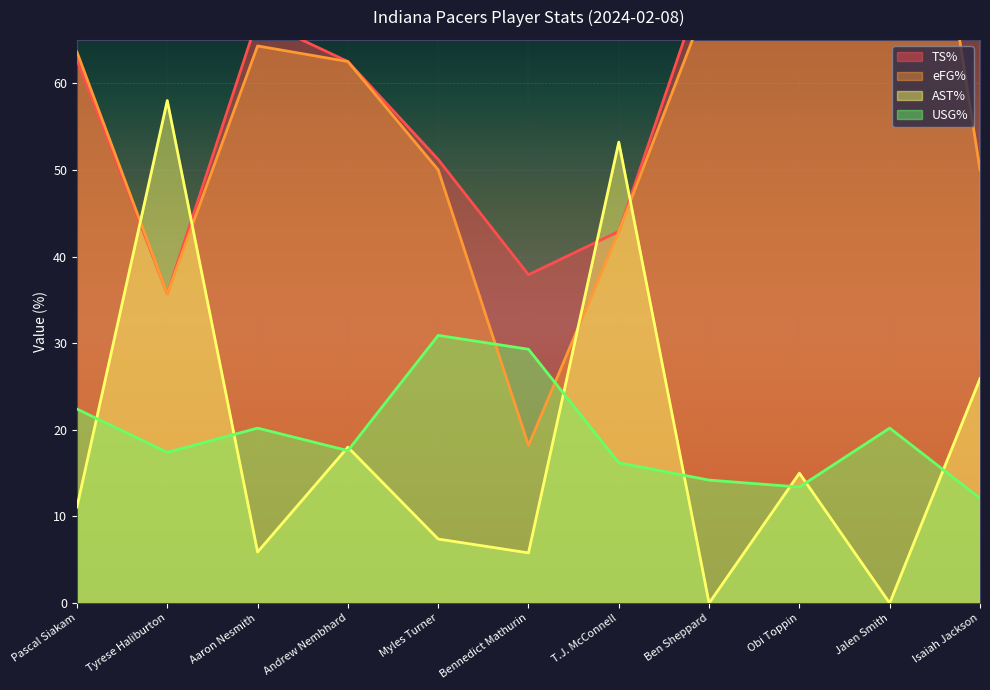

At which label is eFG% closest to 67?

Aaron Nesmith